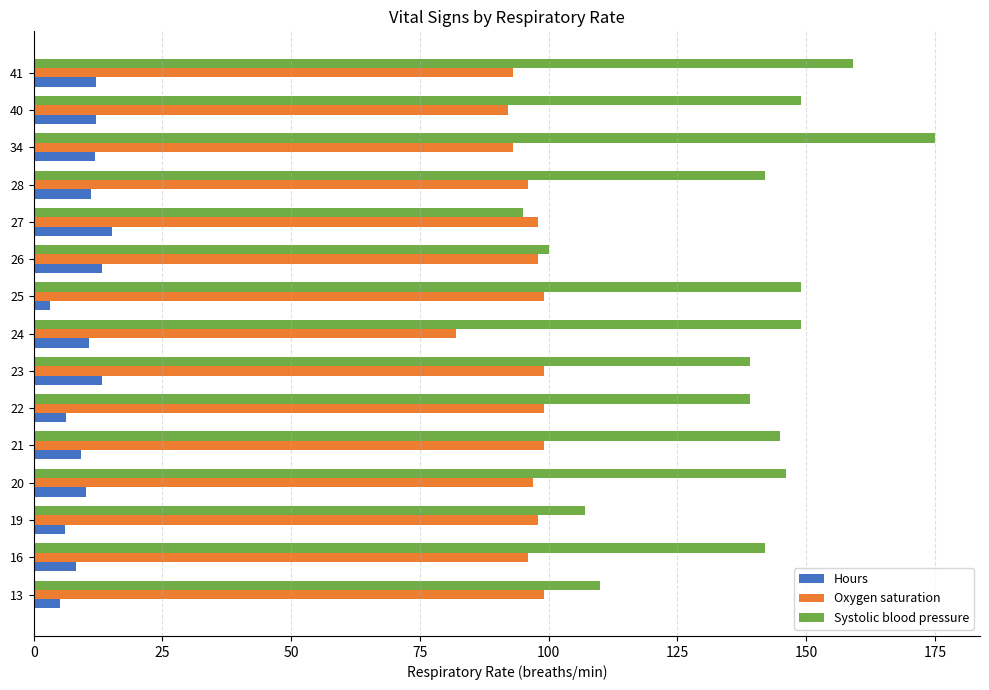

Rank the series at 22 from lowest to highest value.

Hours, Oxygen saturation, Systolic blood pressure